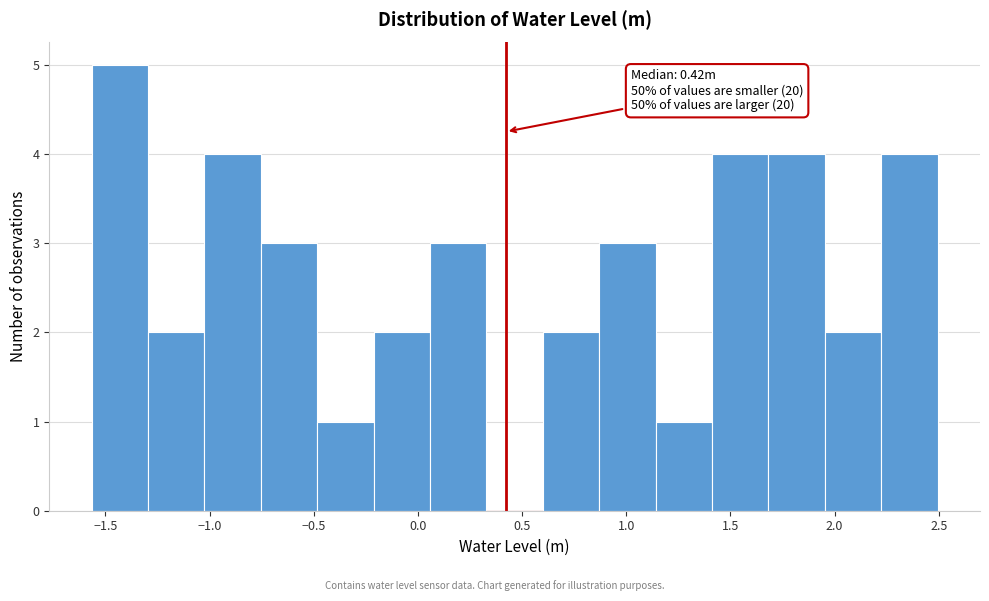

Over which range of the x-axis is the bar tallest?

-1.55 to -1.30